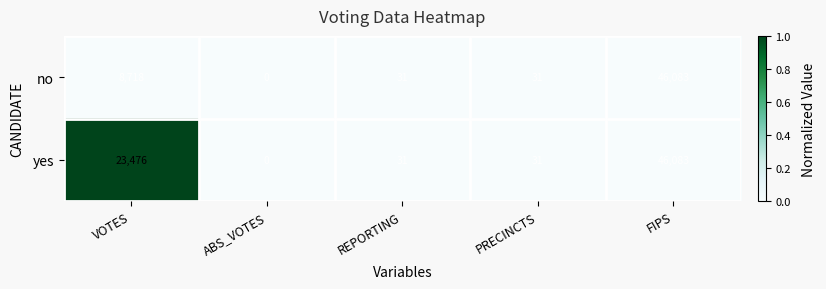

What is the greatest value displayed?

46083